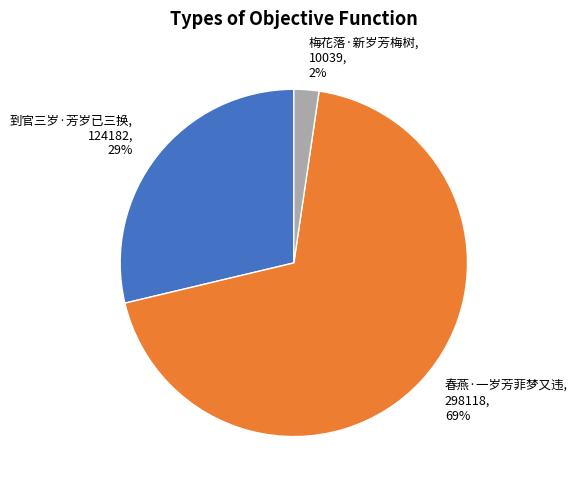

What is the ratio of the value at 春燕·一岁芳菲梦又违 to the value at 到官三岁·芳岁已三换?

2.4